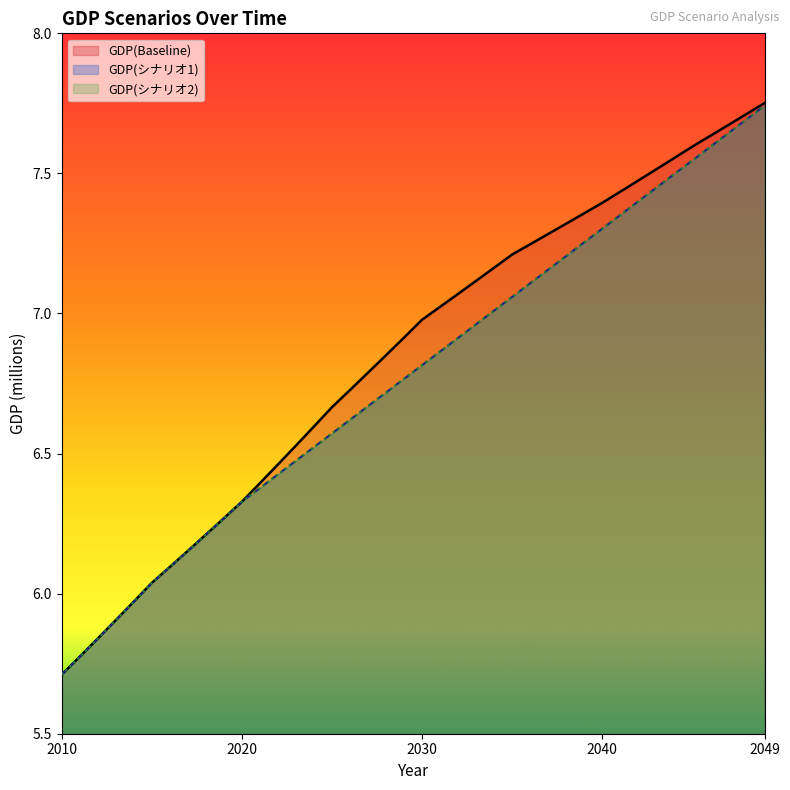

How many data points does each series have?

40